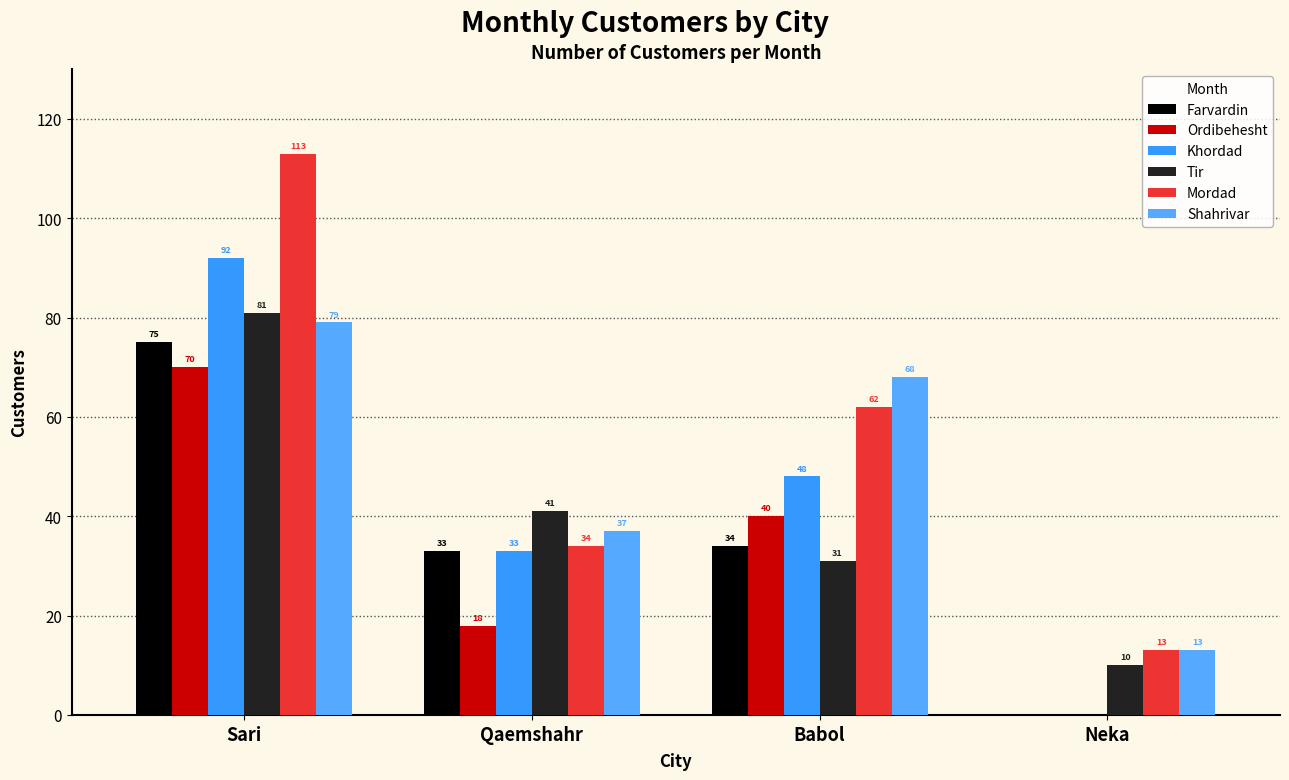

How many positive values does the Farvardin series have?

3